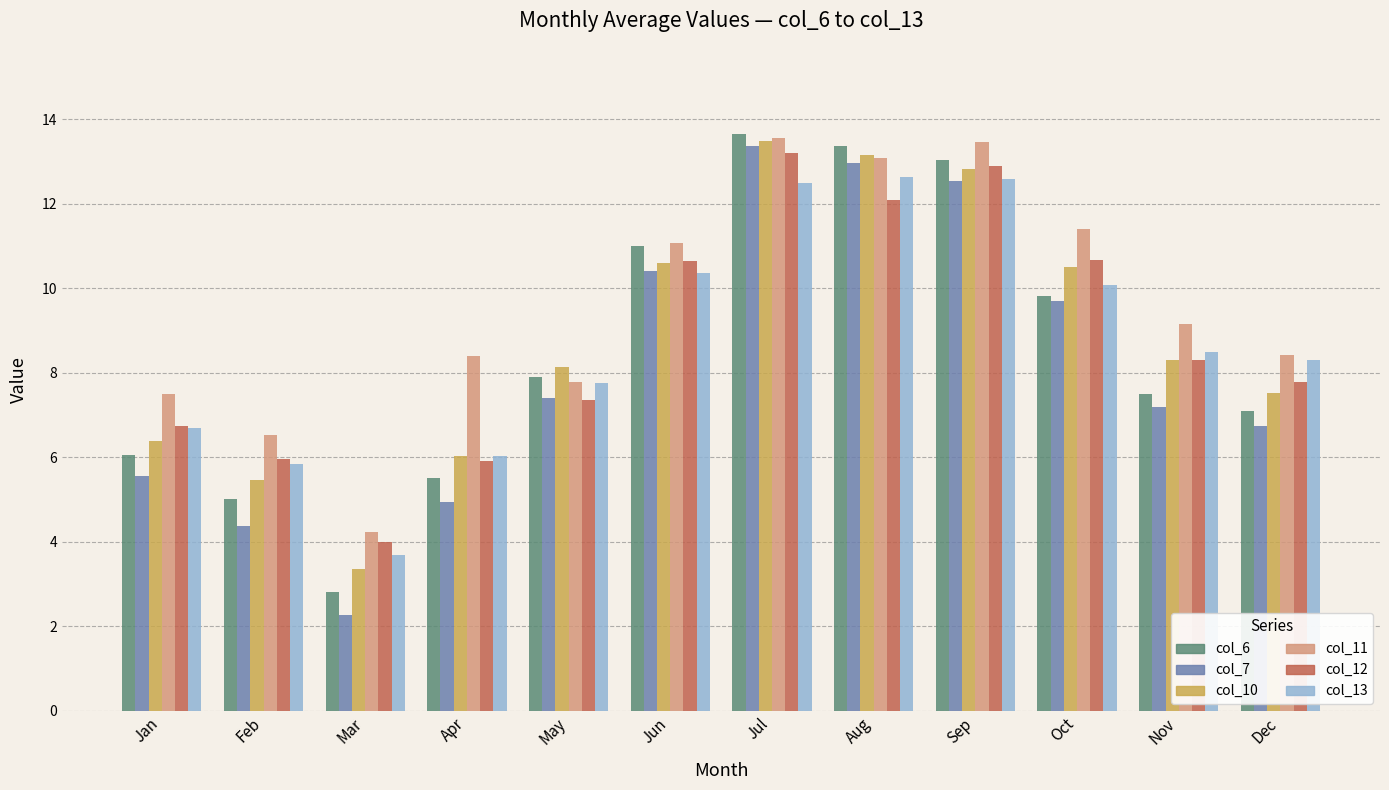

What is the approximate value of col_10 at Apr?

6.0